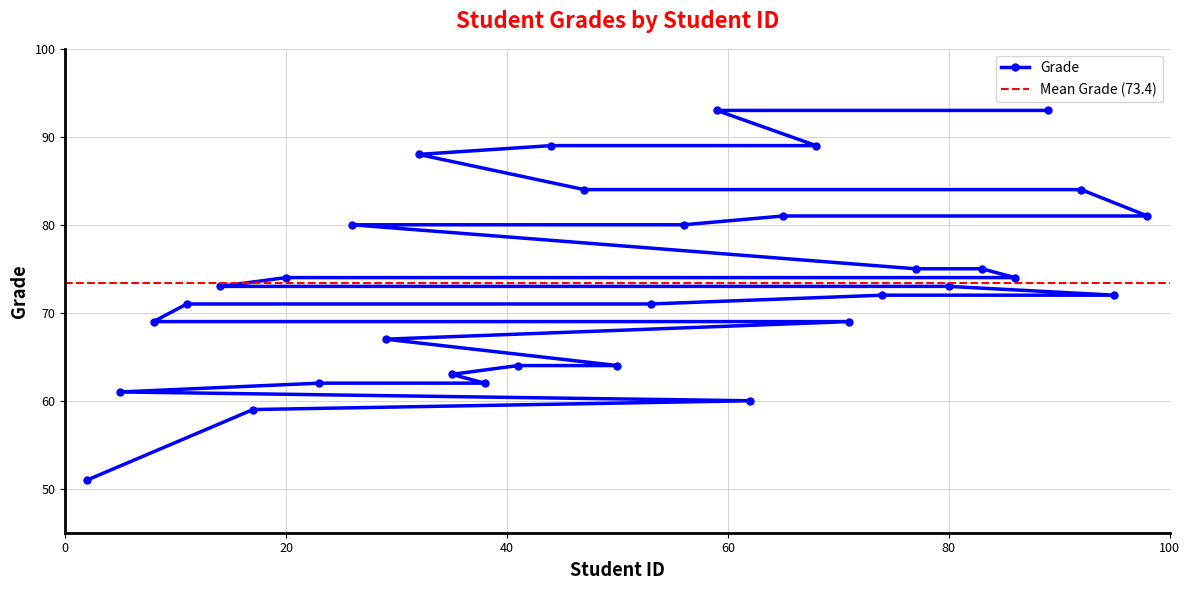

Does the chart display data point markers on the line(s)?

Yes